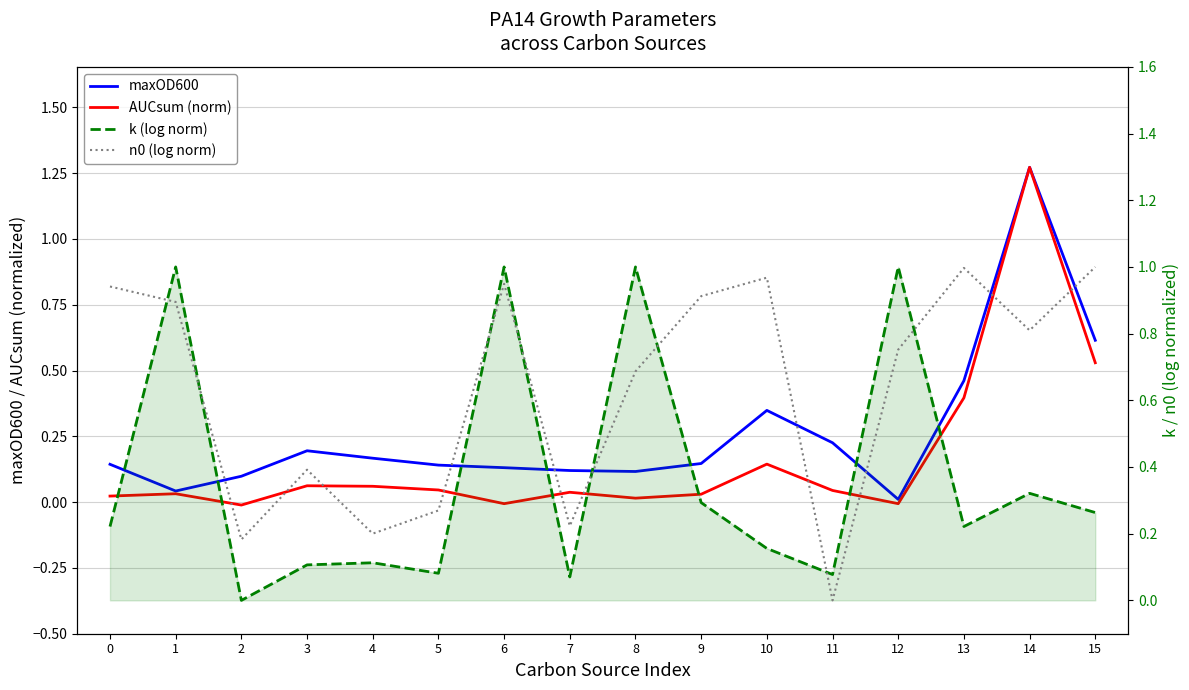

What is the maximum value for AUCsum (norm)?

1.3